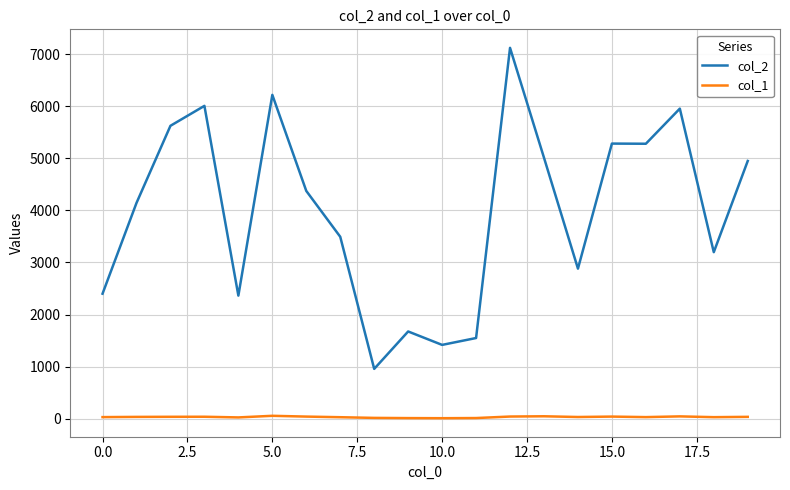

Which series has the largest total across all categories?

col_2